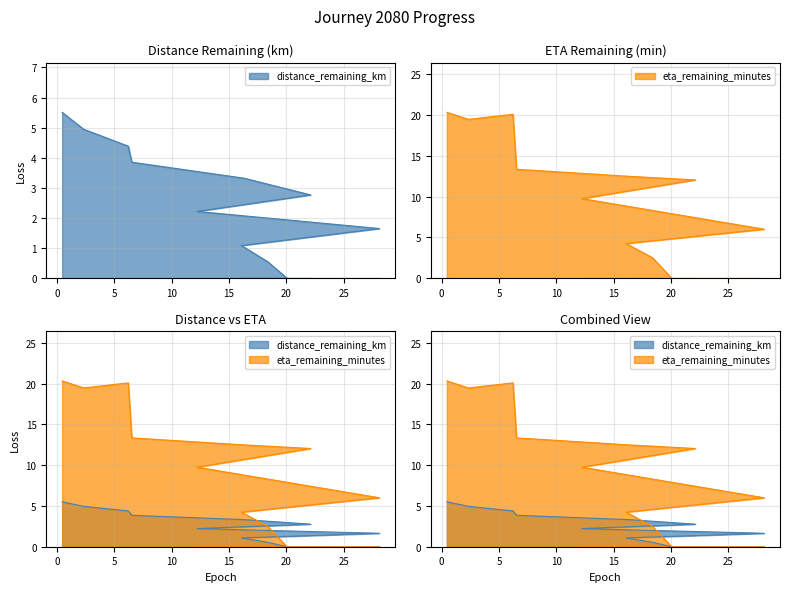

Which has a higher value, 28.11 or 22.11?

22.11